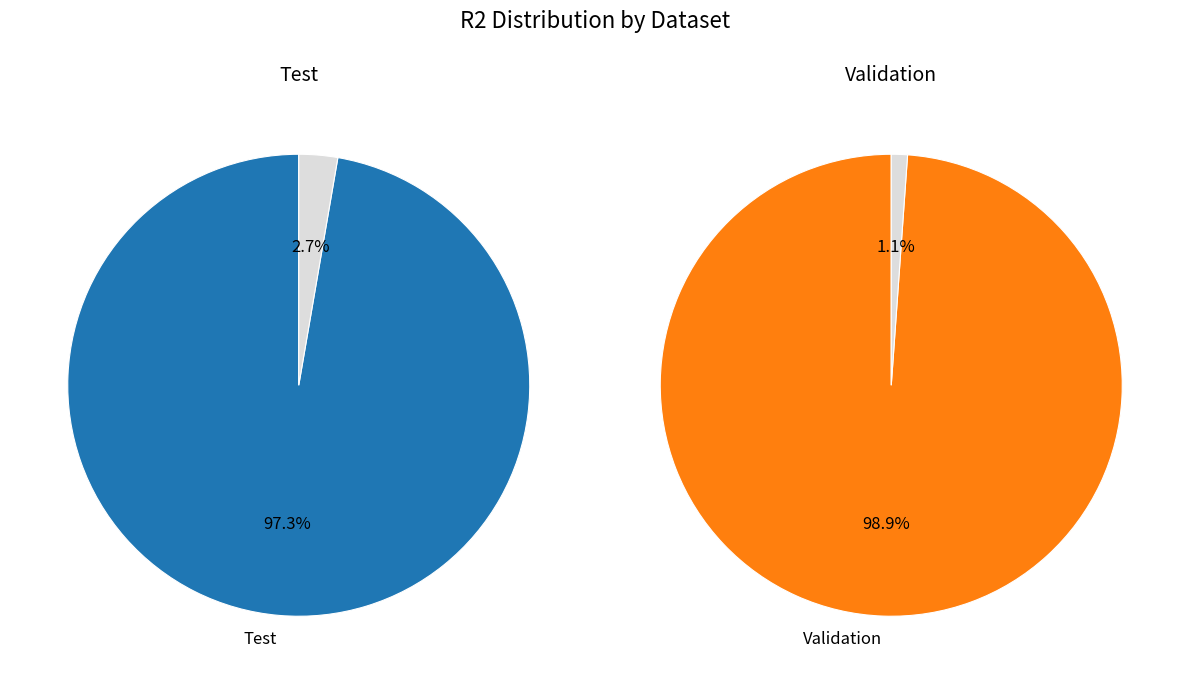

Rank the categories by value from highest to lowest.

Validation, Test